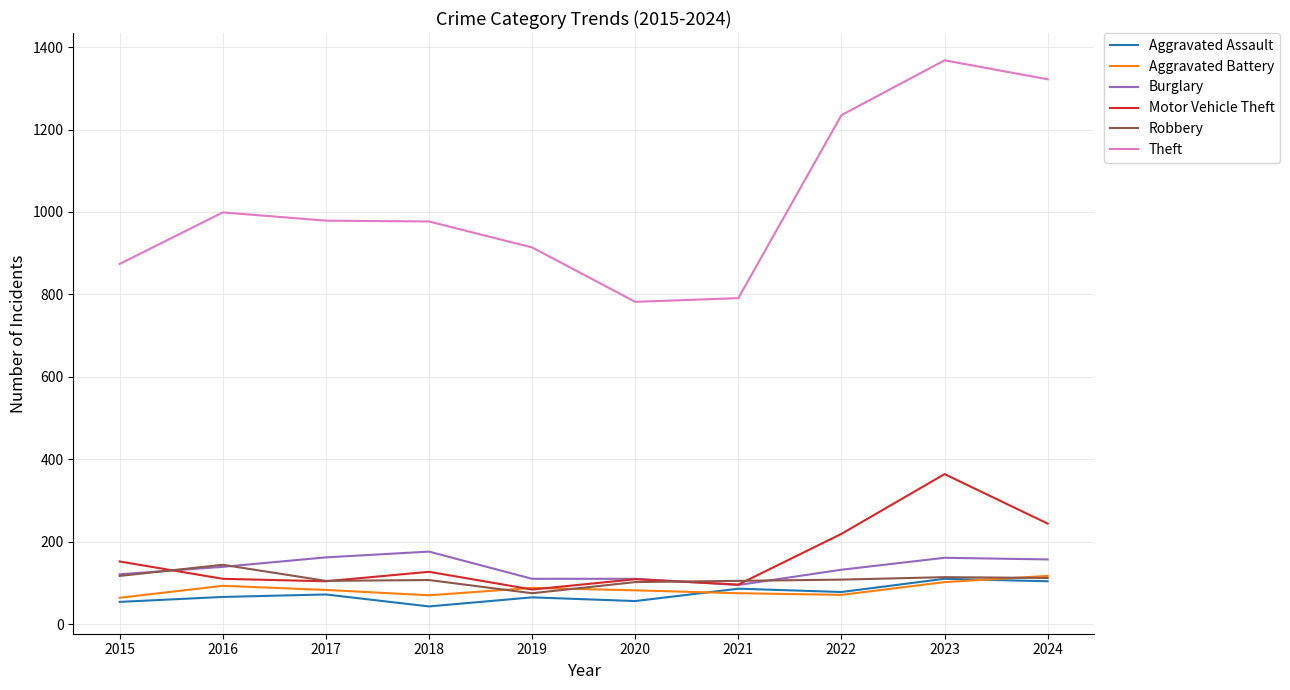

How many lines are shown in the chart?

6